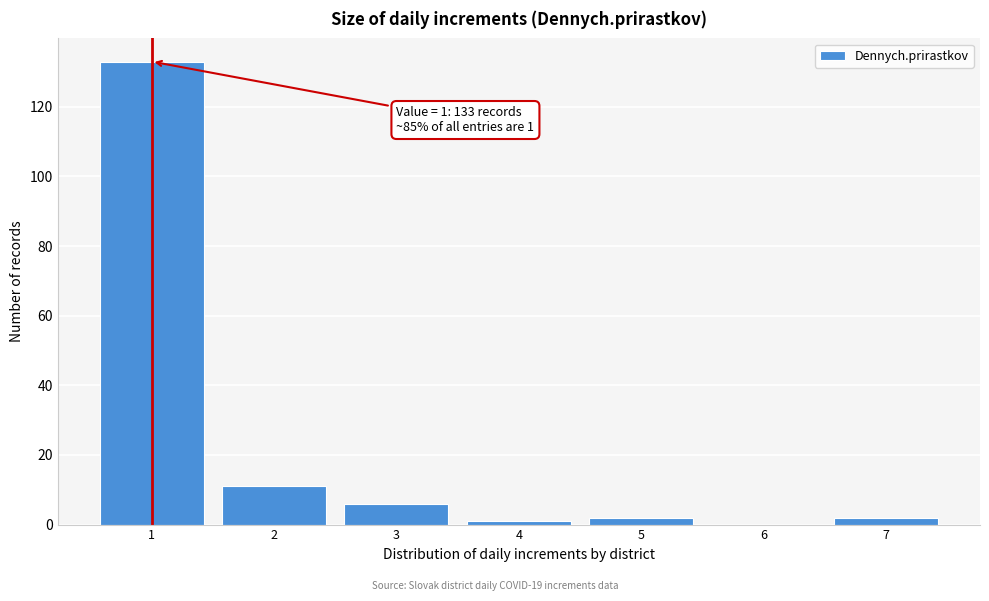

Which range on the x-axis has the tallest bar?

0.5 to 1.5